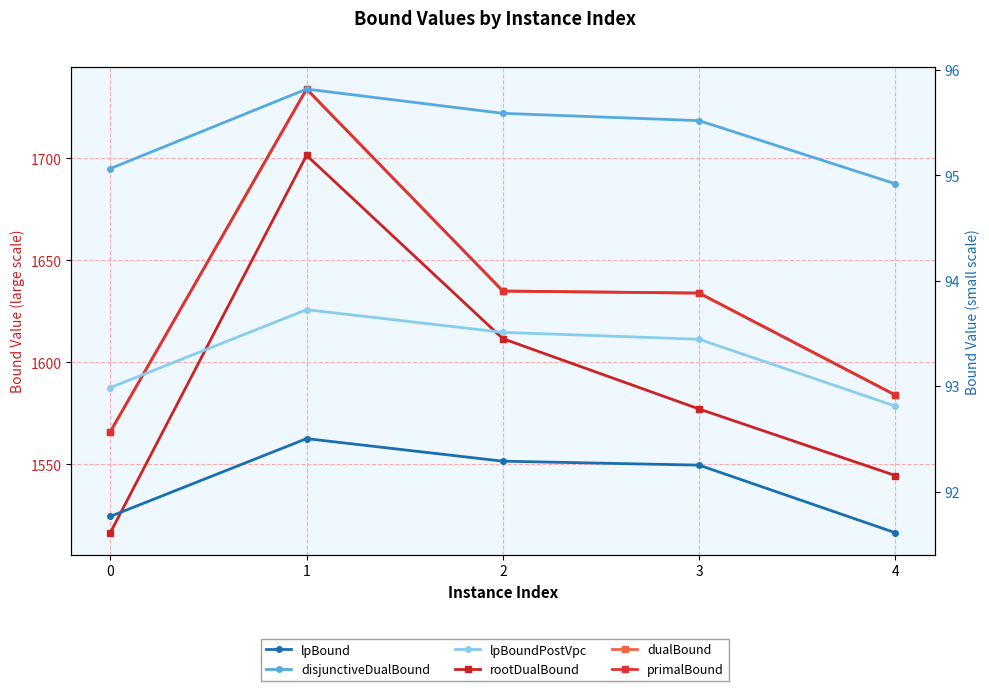

The lpBound series shows 91.8 at 0. True or false?

True